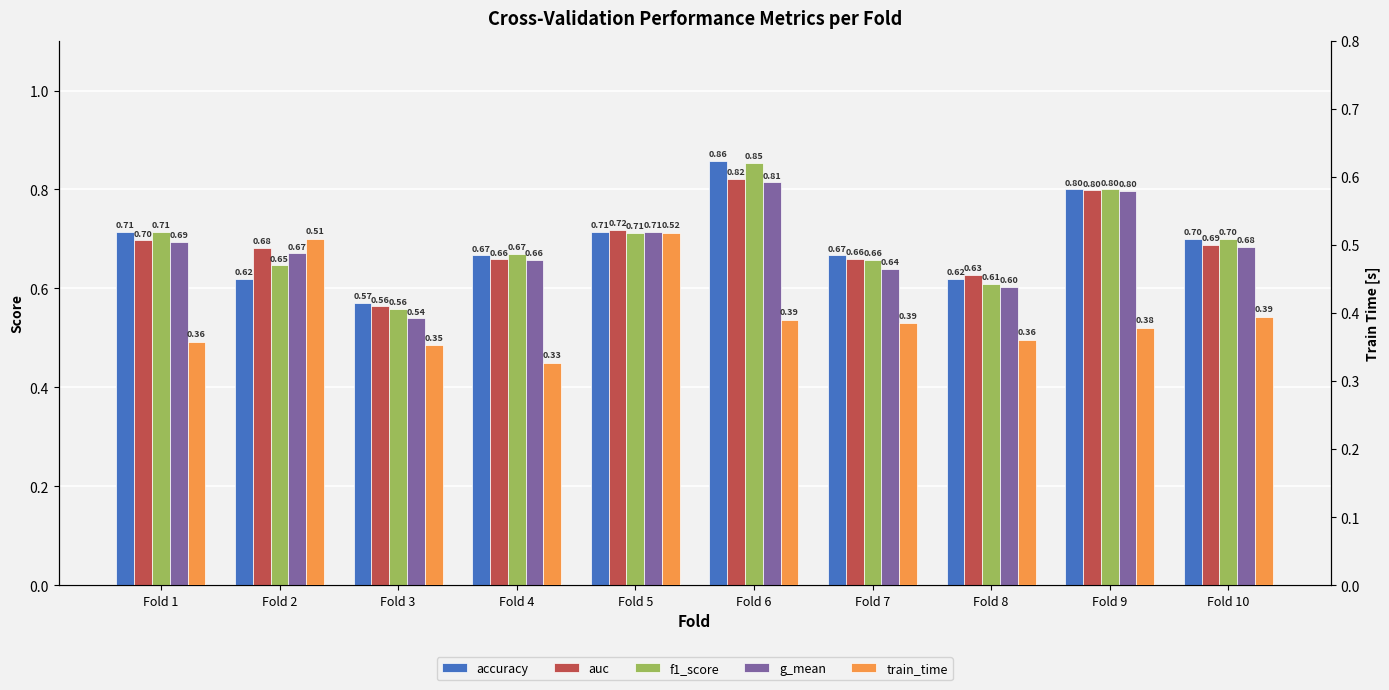

How many bars are there in each group?

5